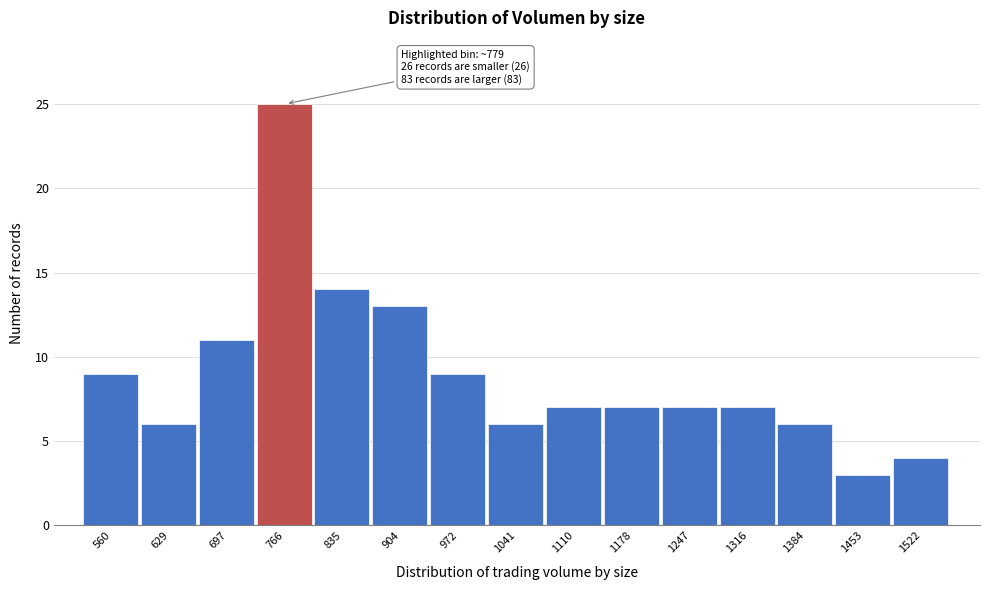

Reading left to right, what are all the values shown in this chart?

560=9	629=6	697=11	766=25	835=14	904=13	972=9	1041=6	1110=7	1178=7	1247=7	1316=7	1384=6	1453=3	1522=4